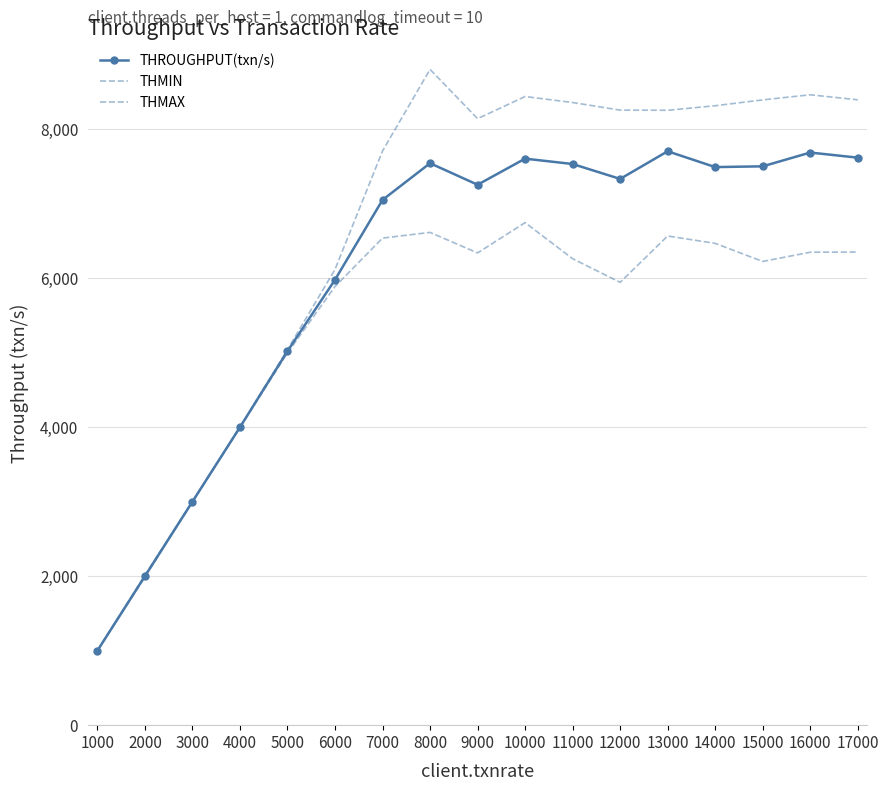

Where is the first local minimum for THMIN?

9000